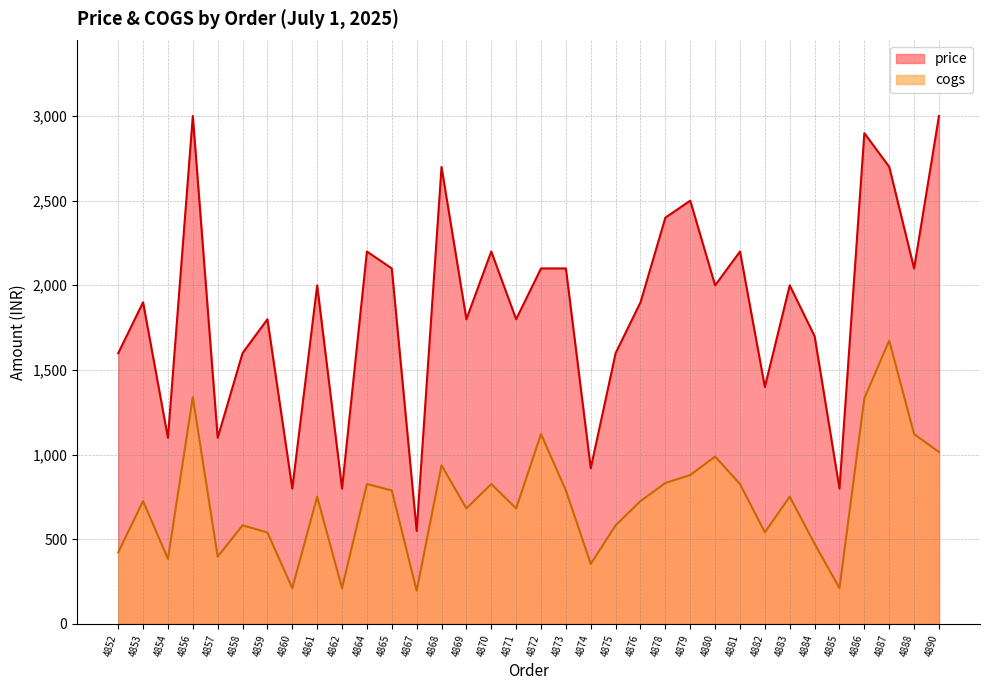

What is the value of the price point at the 28th from the left?

1999